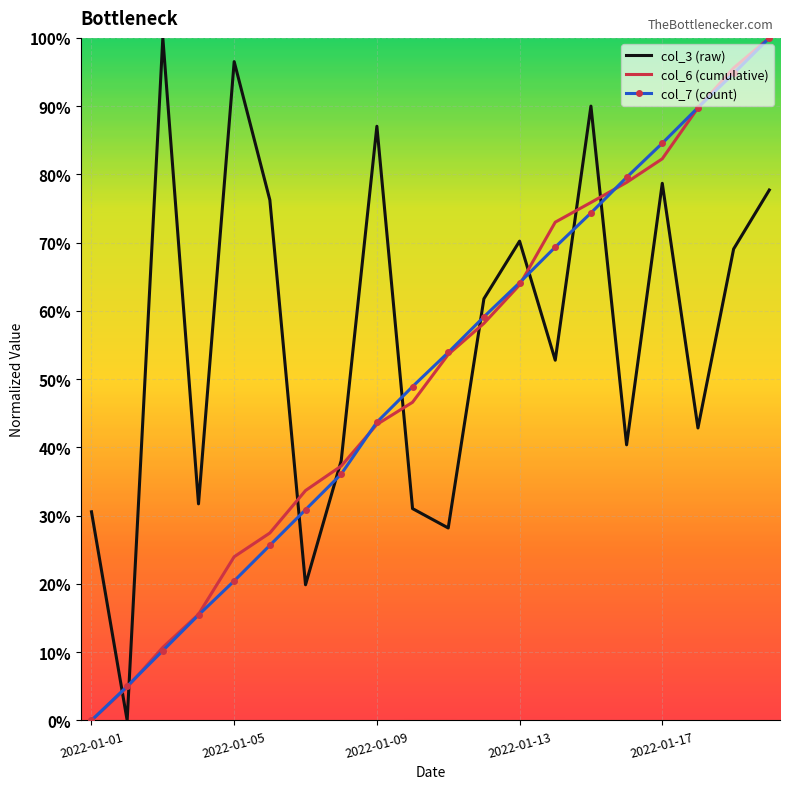

True or false: col_6 (cumulative) has more than 0 interior local peaks.

False